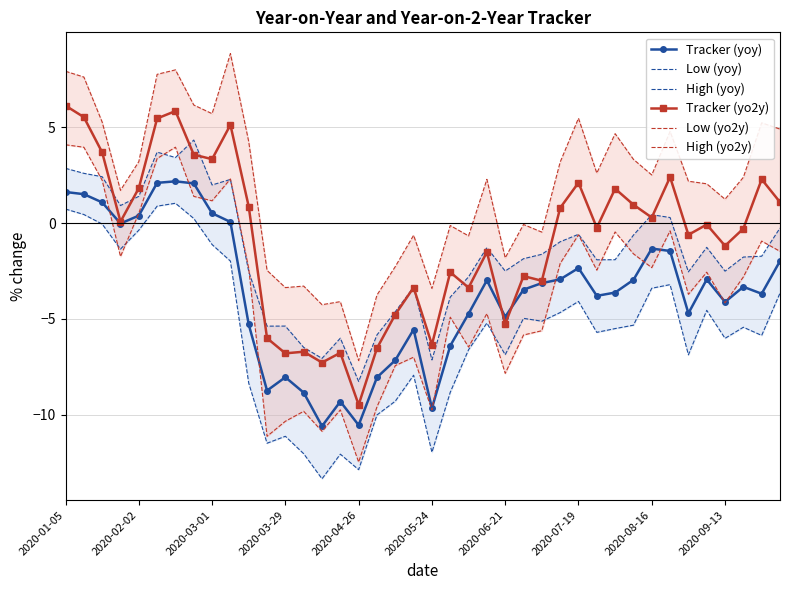

What is the minimum value shown in the chart?

-13.3